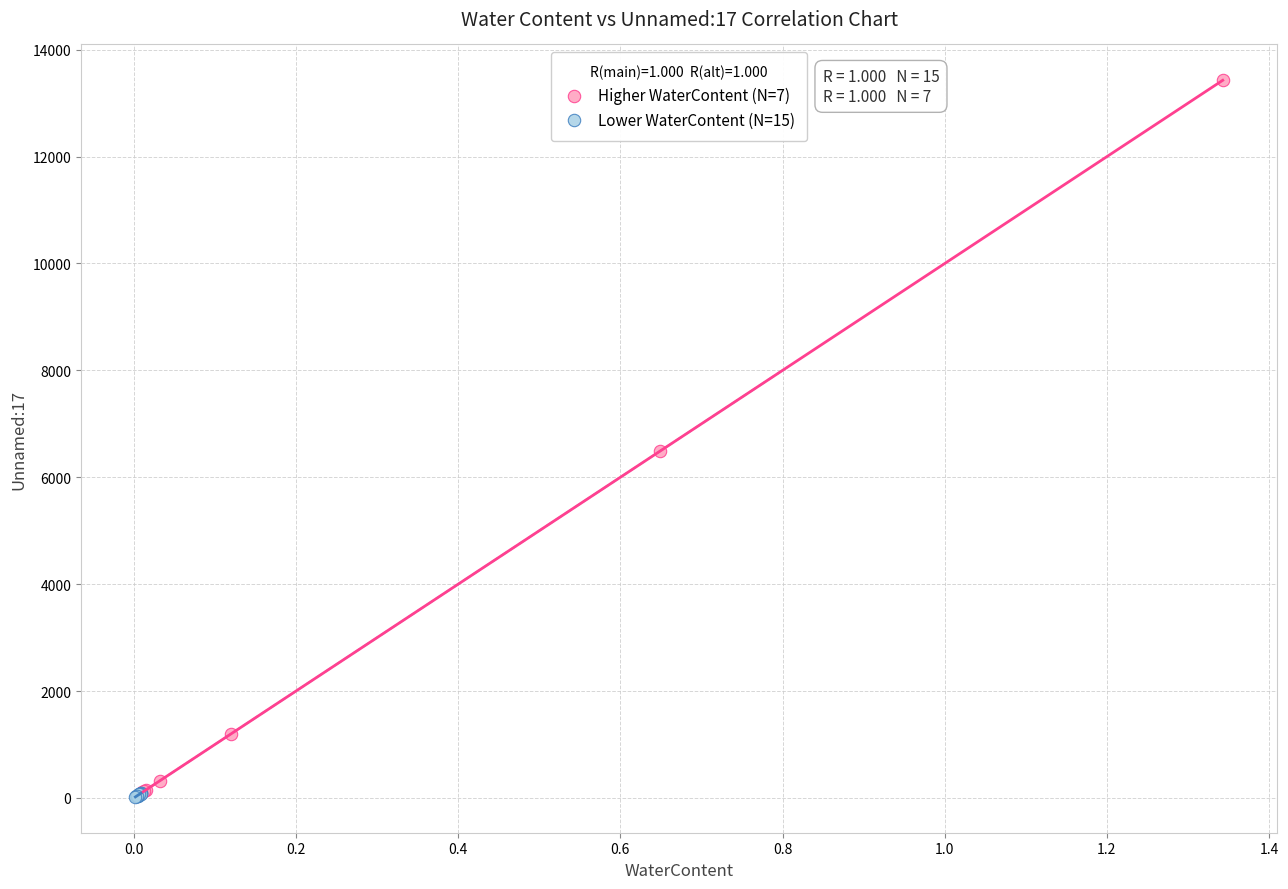

Which series has the largest Y range (max minus min)?

Higher WaterContent (N=7)